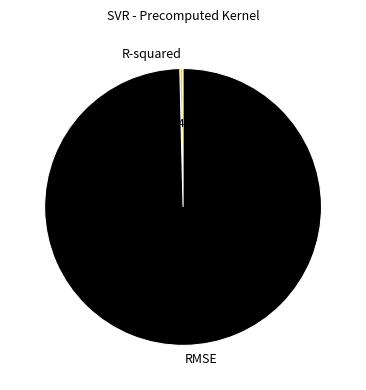

Is it true that R-squared is 0% of the pie?

True